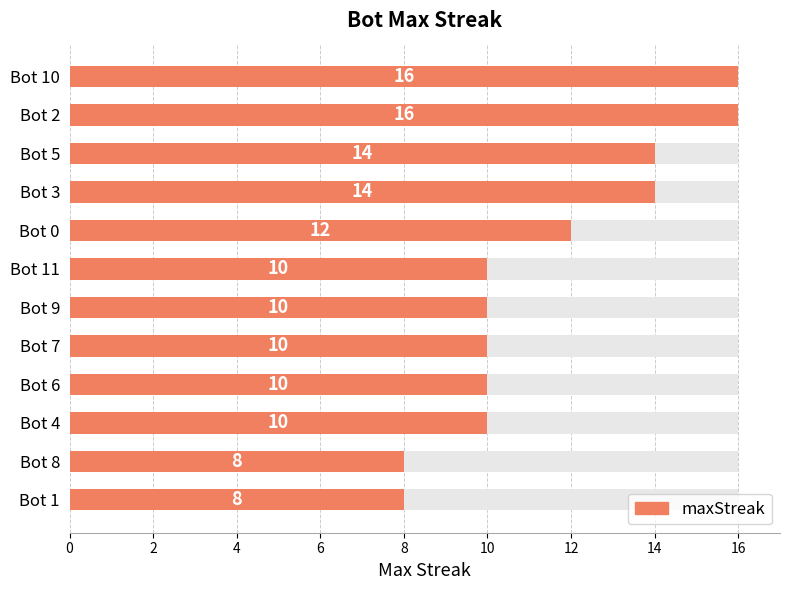

Does the chart contain any negative values?

No